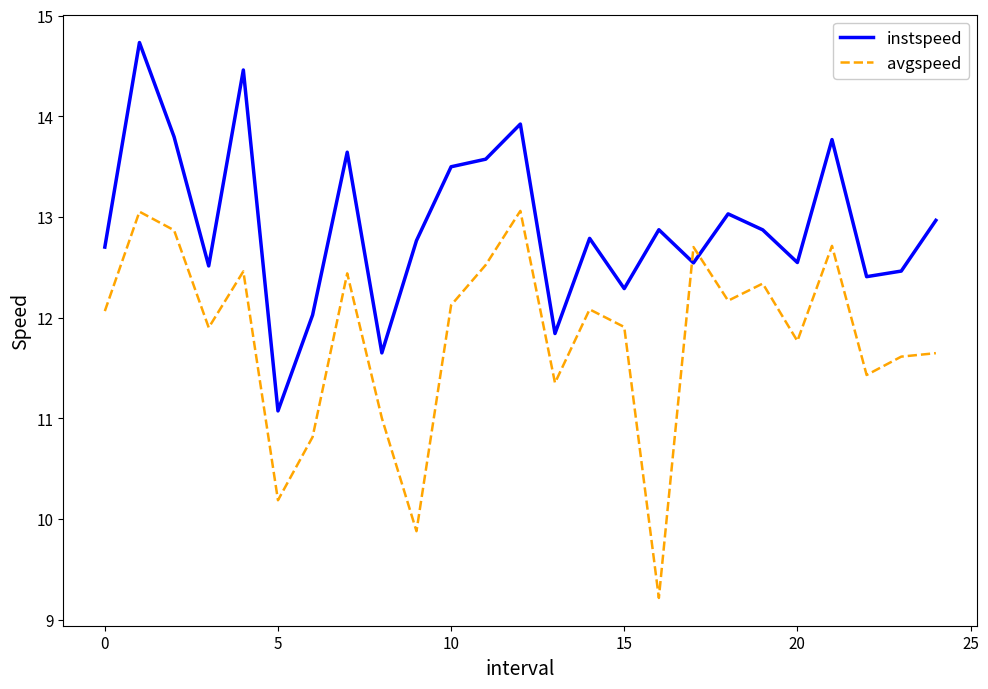

Is this an area chart (filled region under the line)?

No